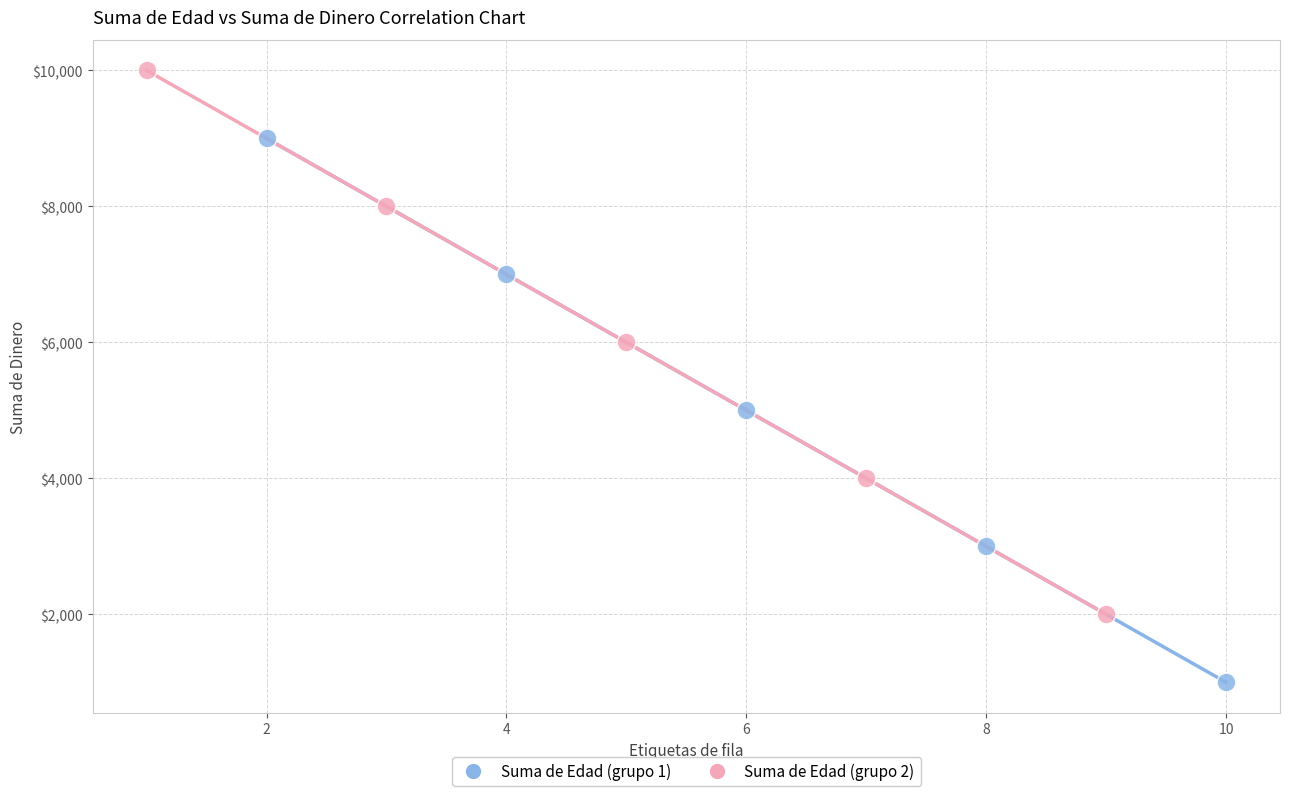

Which series reaches the maximum Y coordinate?

Suma de Edad (grupo 2)